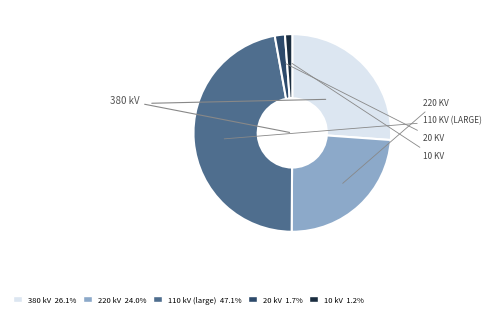

What is the ratio of the value at 110 kV (large) 47.1% to the value at 380 kV 26.1%?

1.8